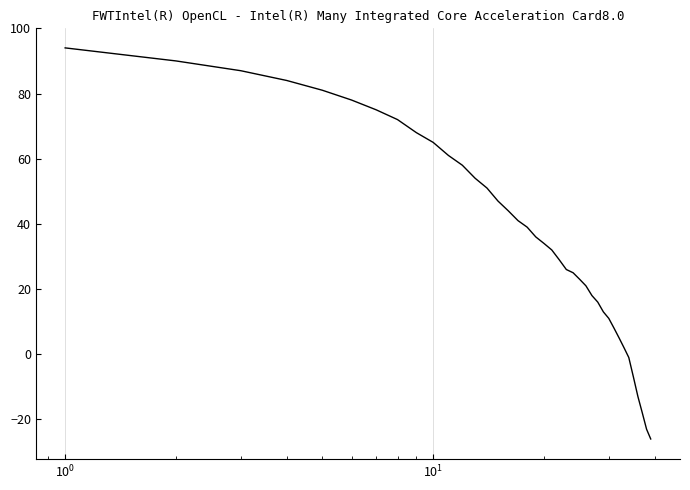

What is the maximum value shown in the chart?

94